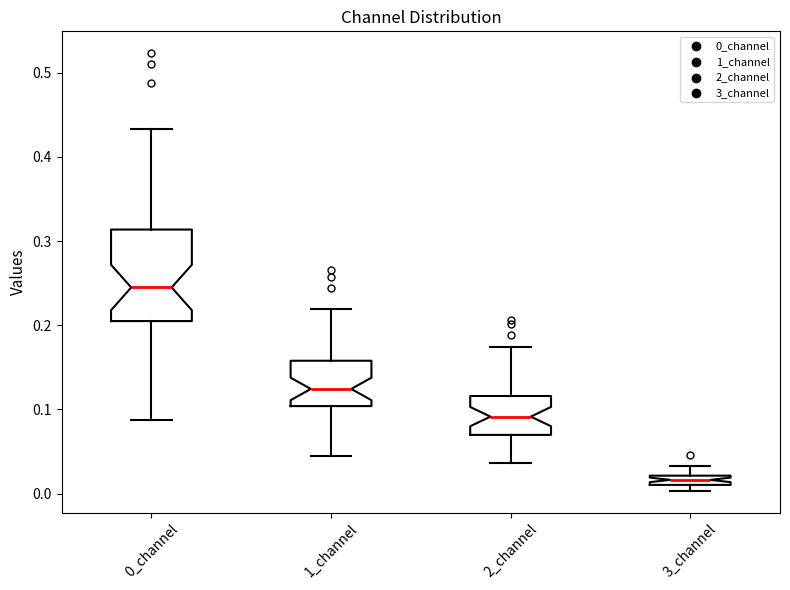

Which box is the tallest, from its lower edge to its upper edge?

0_channel